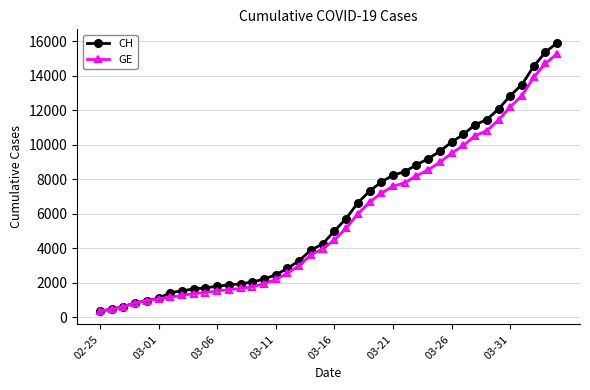

What is the maximum value for GE?

15284